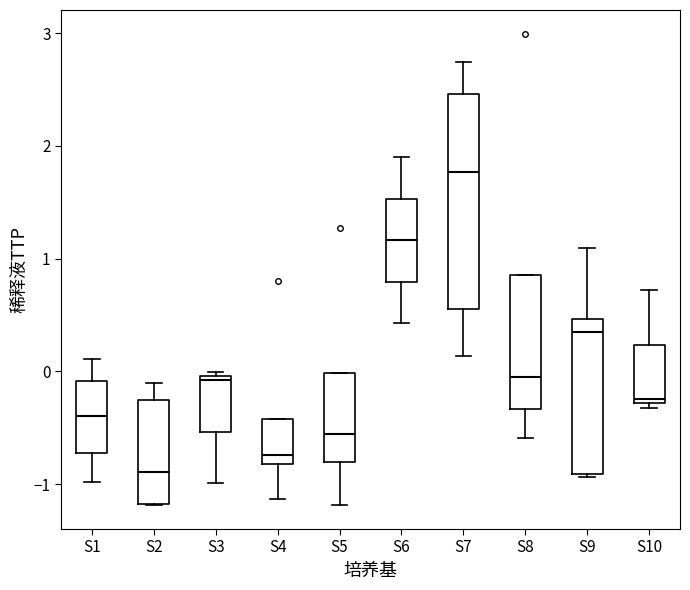

Reading left to right, transcribe this box plot: for each box, give where its median line is, the range the box spans, and where its two whiskers end, as read against the y-axis. The values are not printed on the chart, so give them approximately, as read against the axis.

S1: median -0.4, box -0.7 to -0.1, whiskers -1.0 to 0.1
S2: median -0.9, box -1.2 to -0.3, whiskers -1.2 to -0.1
S3: median -0.1, box -0.5 to 0.0, whiskers -1.0 to 0.0 (just above the box's upper edge)
S4: median -0.7, box -0.8 to -0.4, whiskers -1.1 to -0.4
S5: median -0.6, box -0.8 to 0.0, whiskers -1.2 to 0.0
S6: median 1.2, box 0.8 to 1.5, whiskers 0.4 to 1.9
S7: median 1.8, box 0.6 to 2.5, whiskers 0.1 to 2.7
S8: median -0.1, box -0.3 to 0.9, whiskers -0.6 to 0.9
S9: median 0.3, box -0.9 to 0.5, whiskers -0.9 (just below the box's lower edge) to 1.1
S10: median -0.2, box -0.3 to 0.2, whiskers -0.3 (just below the box's lower edge) to 0.7